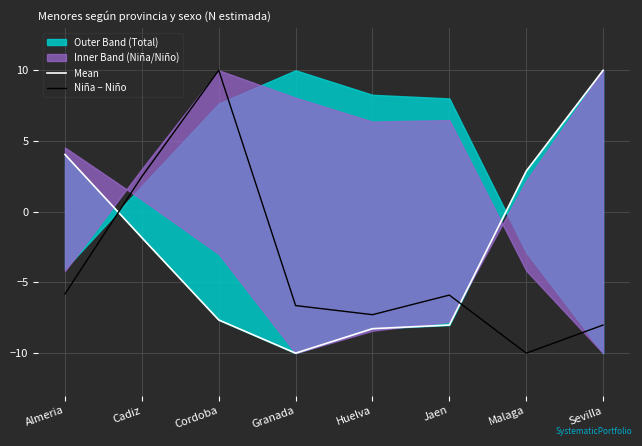

Is it true that Niña − Niño equals -8.0 at Sevilla?

True